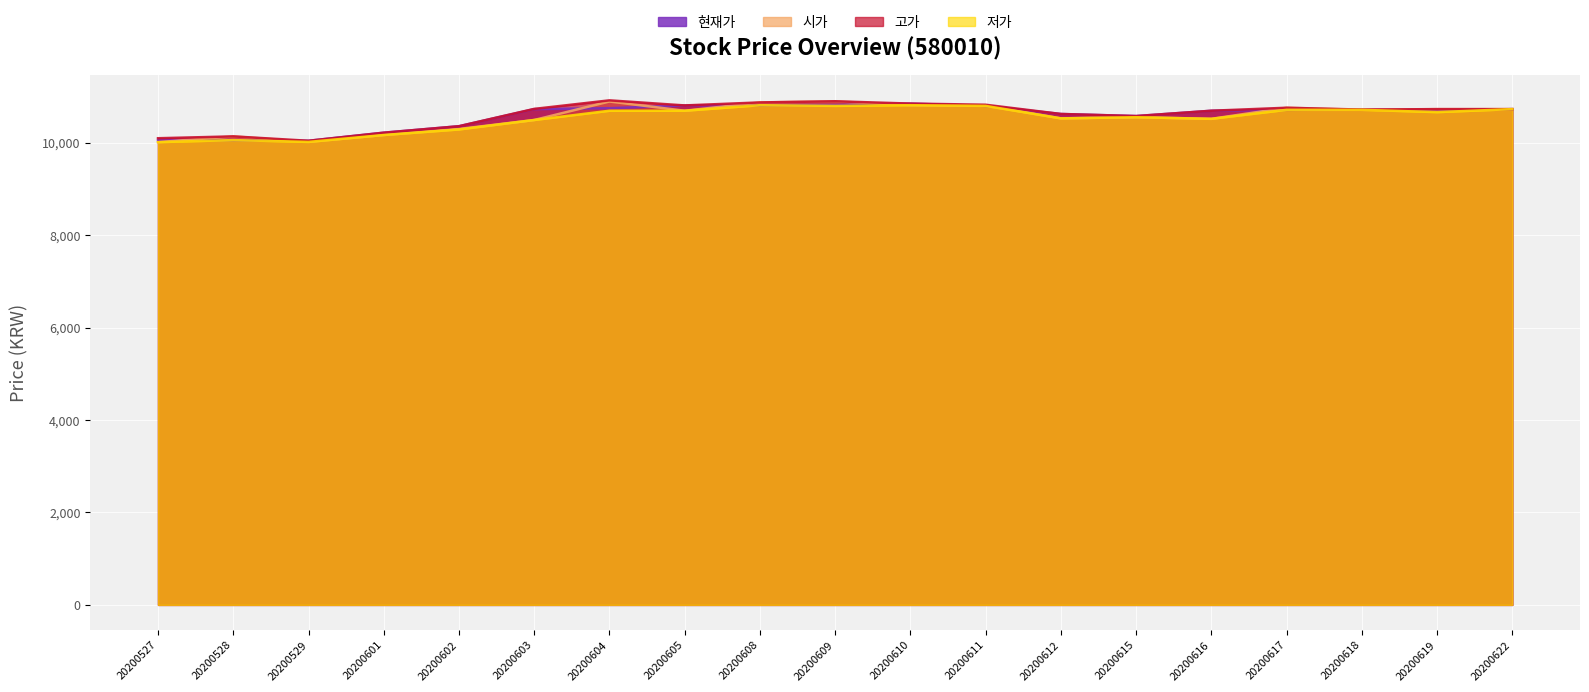

Reading left to right, transcribe all the data shown in this chart.

현재가: 20200622=10730	20200619=10705	20200618=10720	20200617=10715	20200616=10695	20200615=10580	20200612=10625	20200611=10800	20200610=10850	20200609=10820	20200608=10815	20200605=10810	20200604=10750	20200603=10730	20200602=10360	20200601=10220	20200529=10045	20200528=10060	20200527=10065
시가: 20200622=10730	20200619=10730	20200618=10715	20200617=10760	20200616=10520	20200615=10555	20200612=10530	20200611=10810	20200610=10815	20200609=10900	20200608=10875	20200605=10695	20200604=10895	20200603=10495	20200602=10300	20200601=10170	20200529=10025	20200528=10140	20200527=10015
고가: 20200622=10730	20200619=10730	20200618=10720	20200617=10760	20200616=10695	20200615=10580	20200612=10625	20200611=10825	20200610=10850	20200609=10900	20200608=10875	20200605=10810	20200604=10920	20200603=10735	20200602=10360	20200601=10220	20200529=10045	20200528=10140	20200527=10100
저가: 20200622=10730	20200619=10665	20200618=10715	20200617=10715	20200616=10520	20200615=10555	20200612=10530	20200611=10800	20200610=10815	20200609=10800	20200608=10815	20200605=10695	20200604=10695	20200603=10495	20200602=10290	20200601=10170	20200529=10020	20200528=10060	20200527=10015